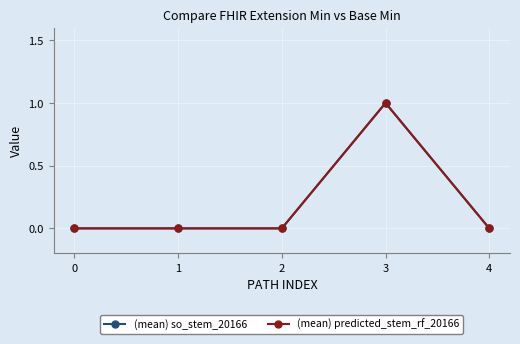

Reading left to right, extract all data points from this chart.

(mean) so_stem_20166: 0=0	1=0	2=0	3=1	4=0
(mean) predicted_stem_rf_20166: 0=0	1=0	2=0	3=1	4=0